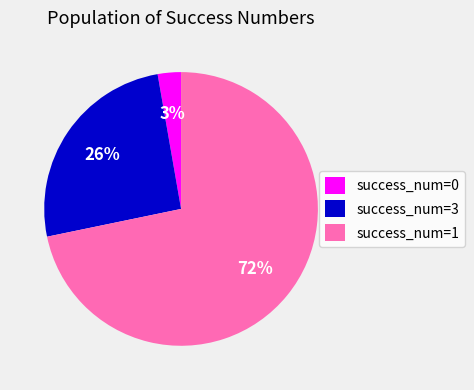

Combined, do success_num=1 and success_num=3 account for over 50%?

Yes